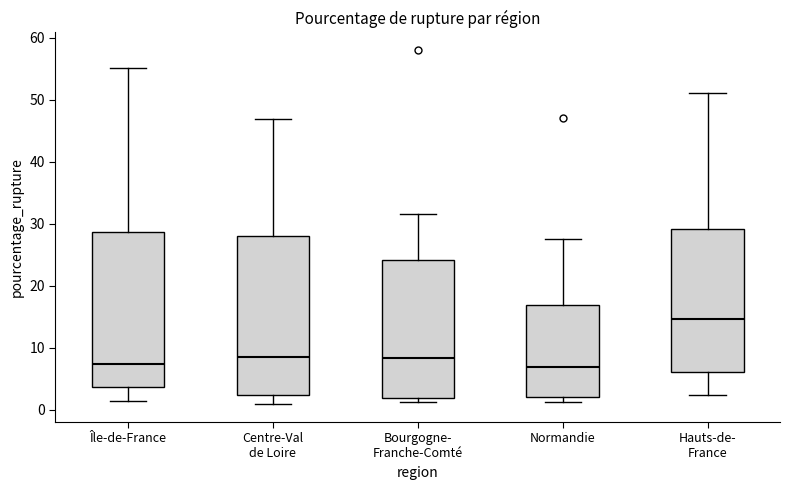

Reading left to right, transcribe this box plot: for each box, give where its median line is, the range the box spans, and where its two whiskers end, as read against the y-axis. The values are not printed on the chart, so give them approximately, as read against the axis.

Île-de-France: median 7, box 4 to 29, whiskers 1 to 55
Centre-Val de Loire: median 9, box 2 to 28, whiskers 1 to 47
Bourgogne- Franche-Comté: median 8, box 2 to 24, whiskers 1 to 32
Normandie: median 7, box 2 to 17, whiskers 1 to 27
Hauts-de- France: median 15, box 6 to 29, whiskers 2 to 51